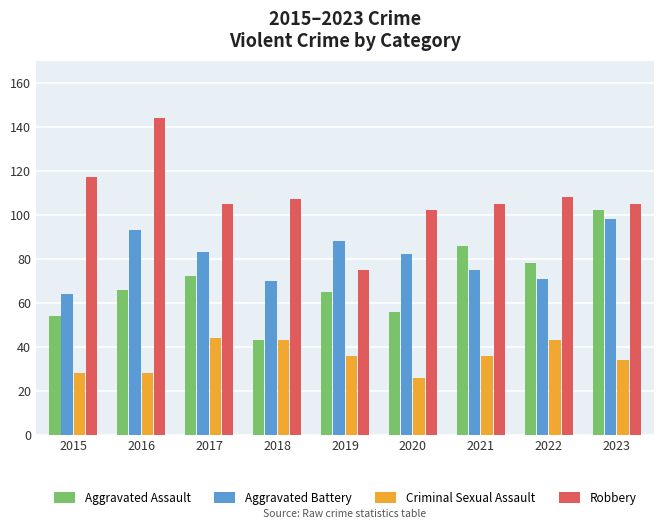

Between 2016 and 2017, which series saw the biggest shift?

Robbery